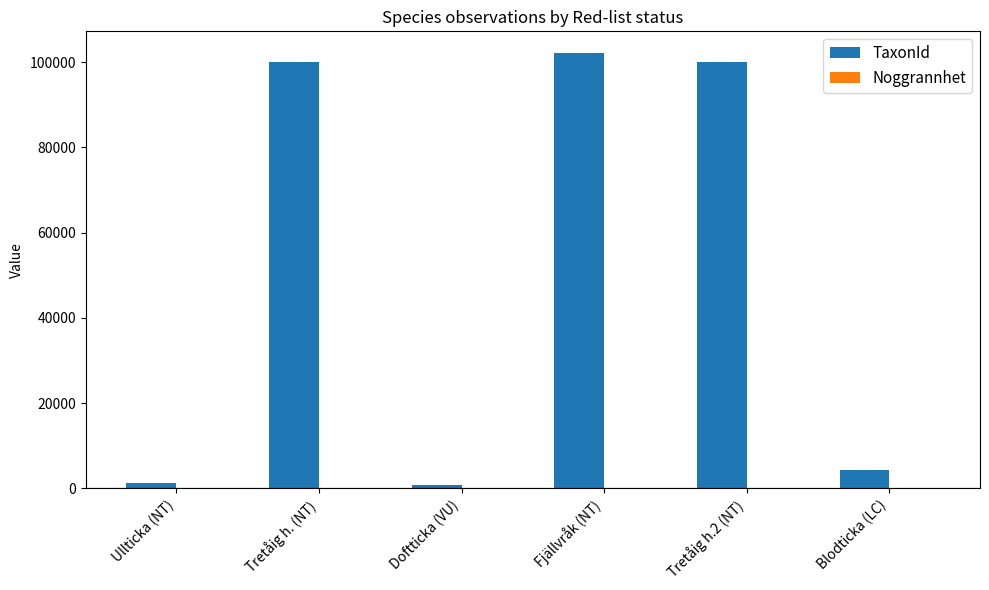

What is the sum of all TaxonId values?

308507